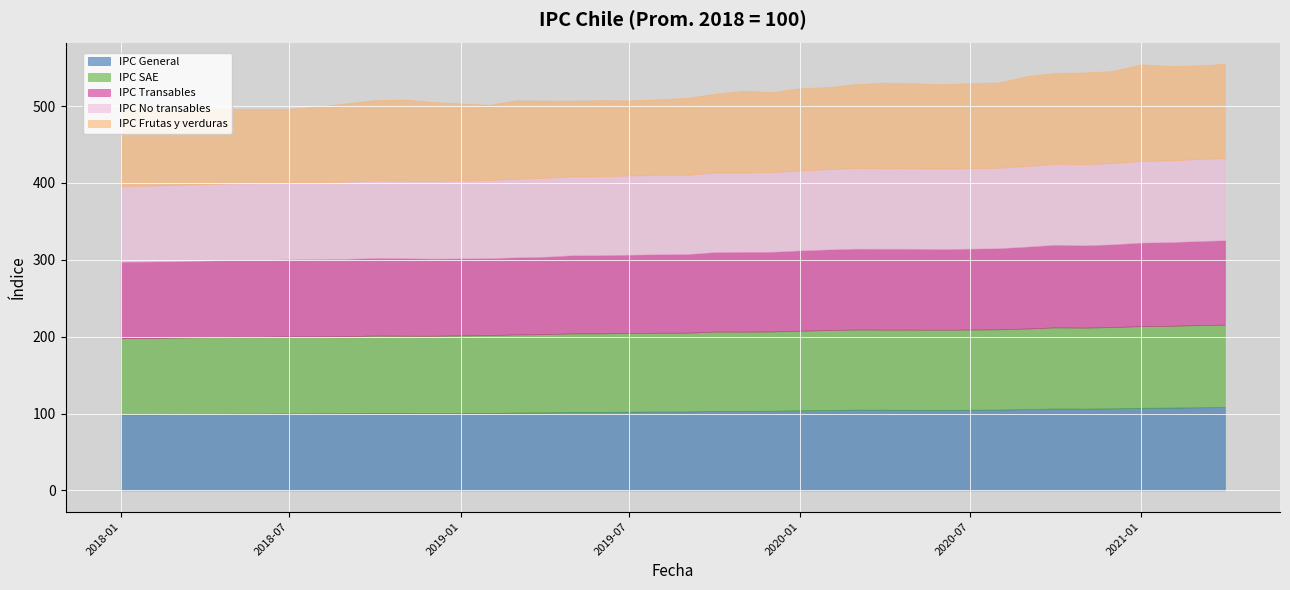

Where is the first local maximum for IPC No transables?

2018-07